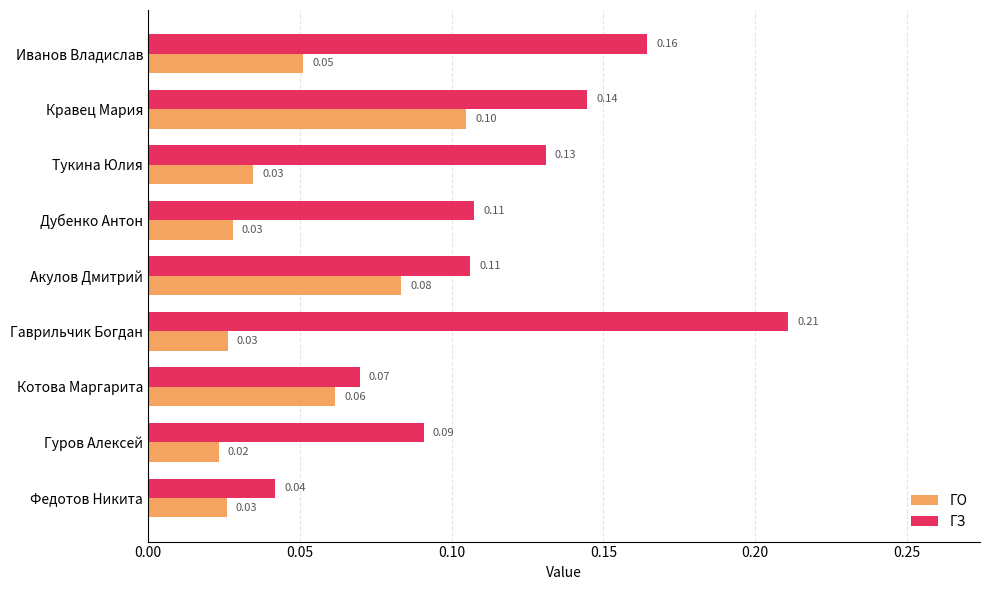

Is the value of ГО at Котова Маргарита greater than the value of ГЗ at Иванов Владислав?

No